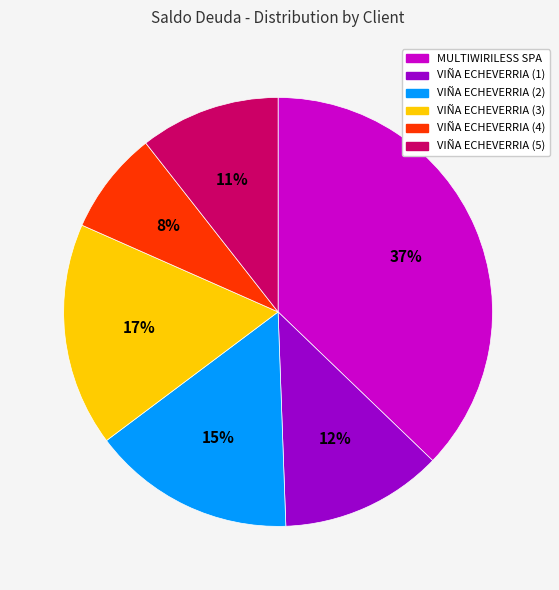

To the nearest percent, what is the difference between the largest and smallest slice percentages?

29%